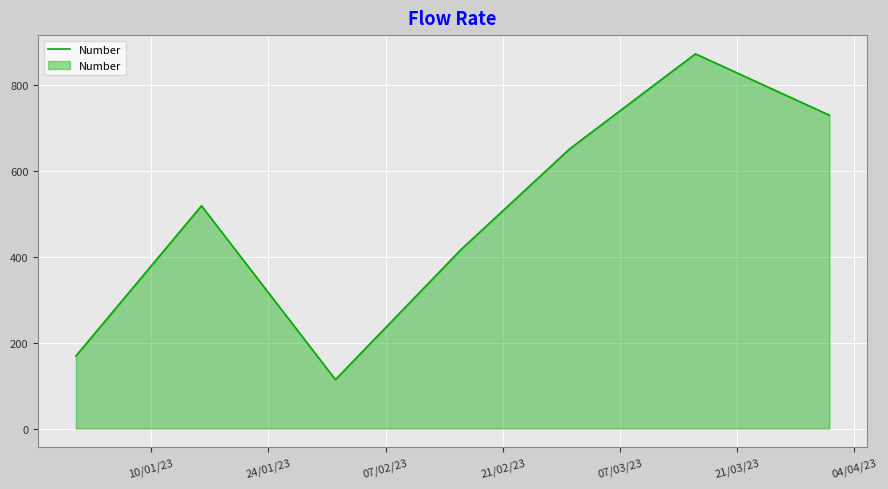

How many interior local peaks (higher than both neighbors) does the data have?

2